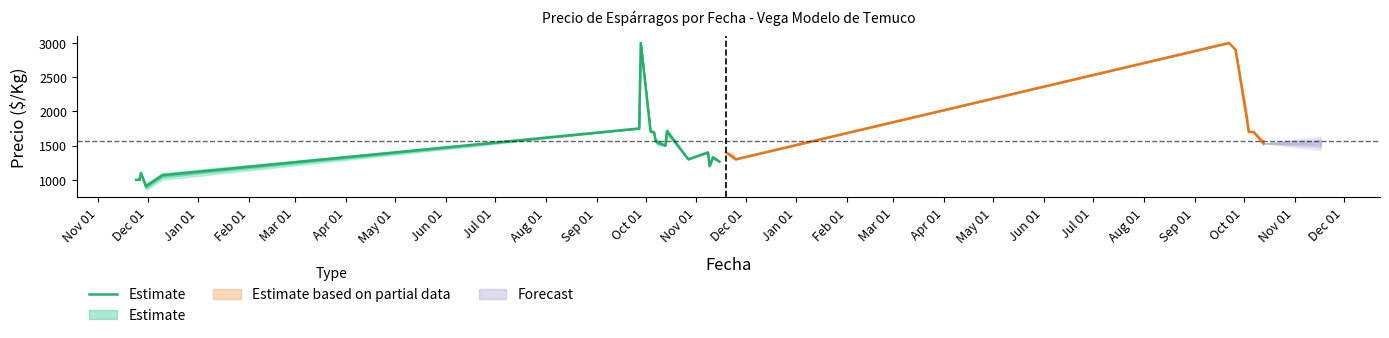

Is it true that the value at Apr 01 is 1910.7?

False